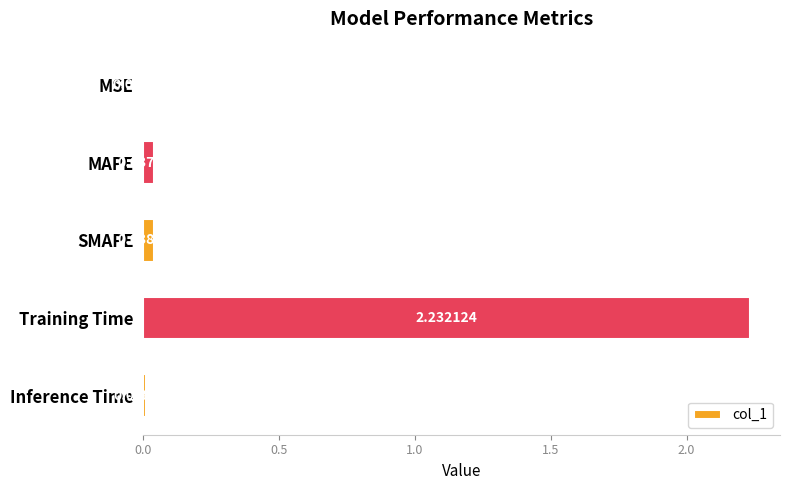

At which category does the chart reach its peak across all series?

Training Time